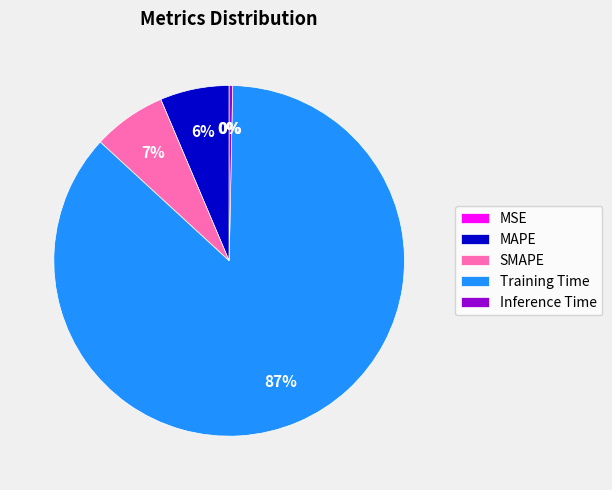

Which slice represents more than half of the pie?

Training Time